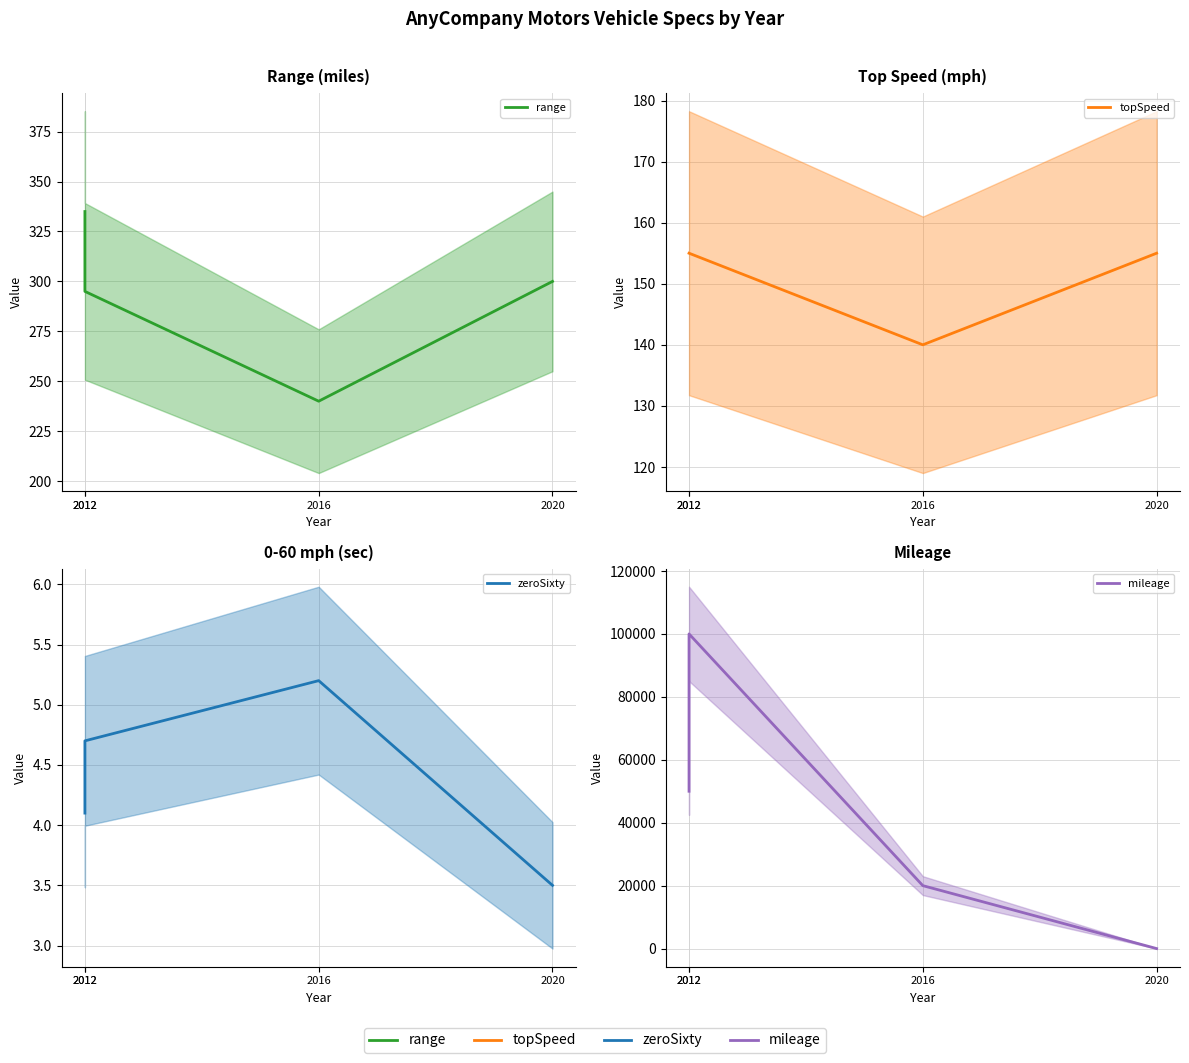

Which category has the lowest value across all series?

2020